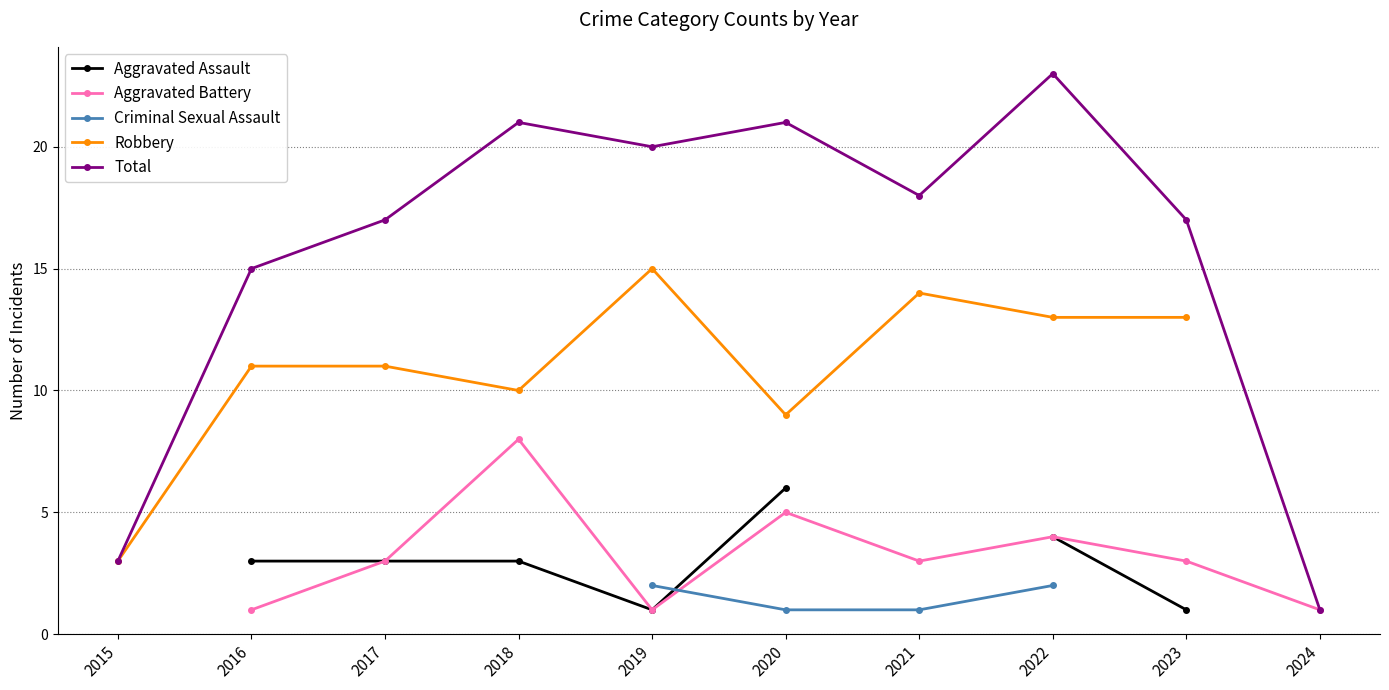

True or false: Aggravated Assault and Robbery intersect in this chart.

False